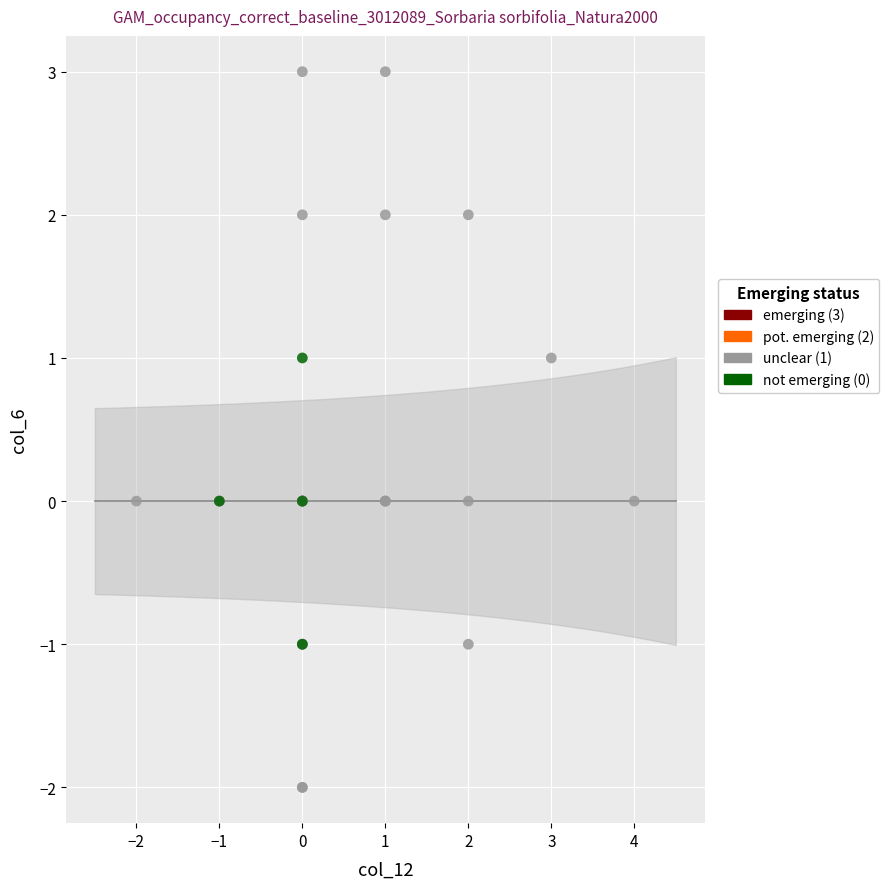

Which series has the largest Y range (max minus min)?

unclear (1)